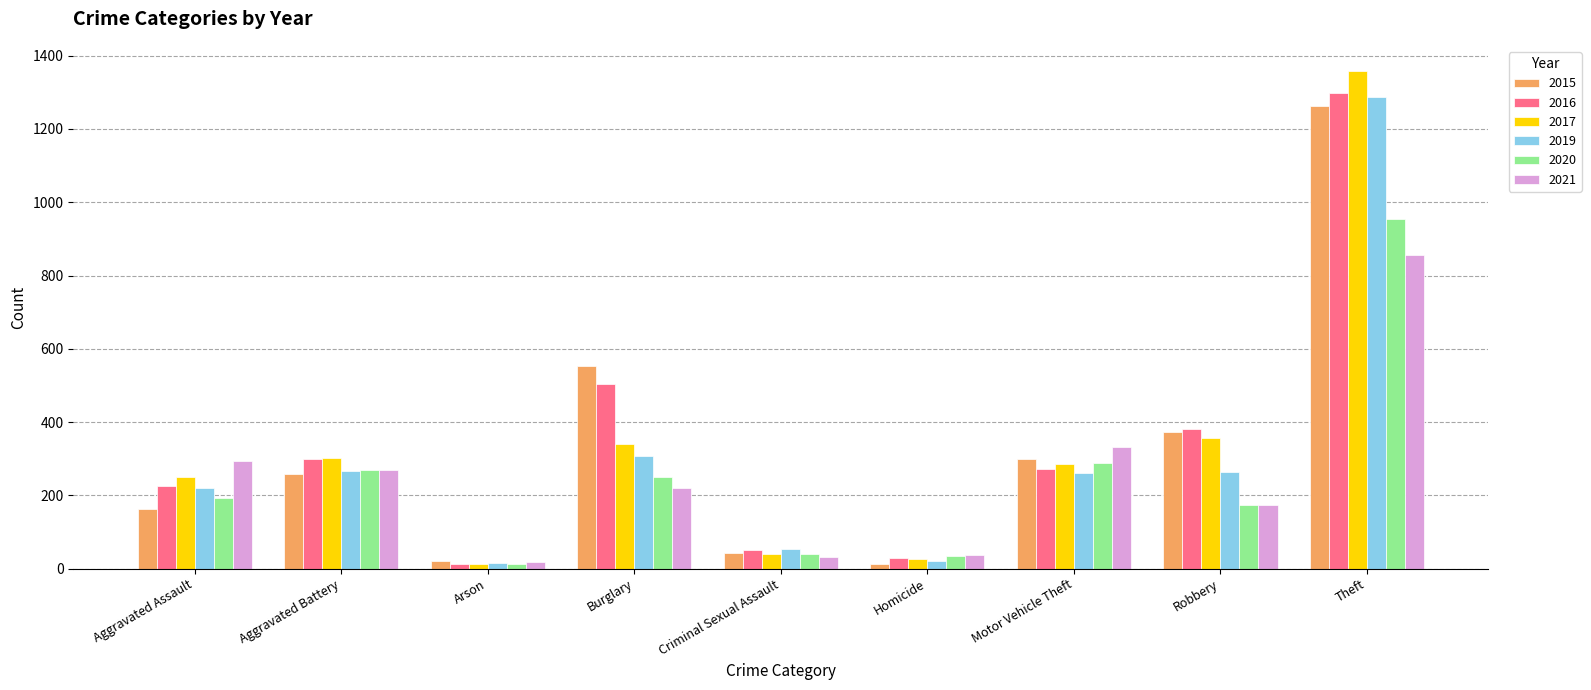

True or false: 2020 has a value of 86 at Burglary.

False